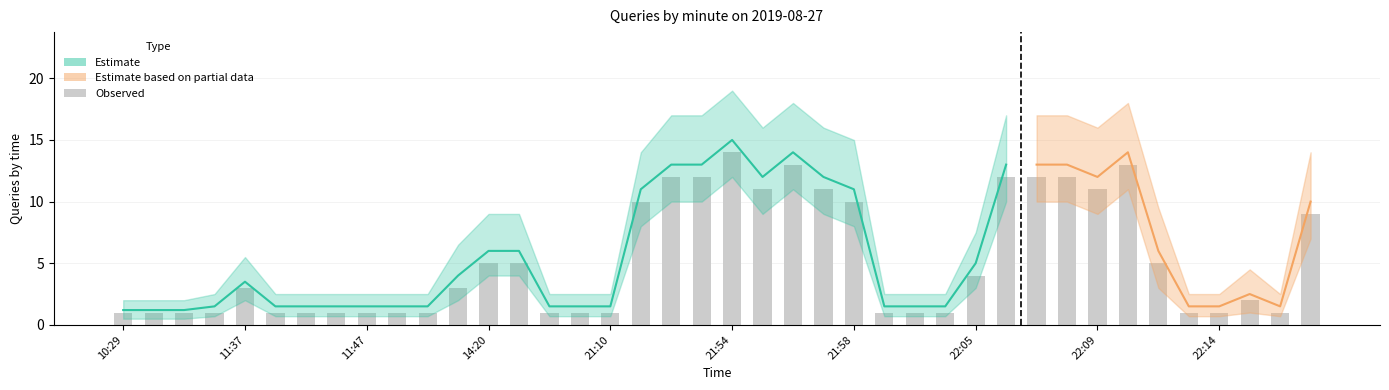

Reading left to right, transcribe all the data shown in this chart.

Observed: 10:29=1.0	10:33=1.0	10:34=1.0	11:36=1.0	11:37=3.0	11:40=1.0	11:41=1.0	11:42=1.0	11:47=1.0	11:50=1.0	11:58=1.0	14:19=3.0	14:20=5.0	14:21=5.0	15:36=1.0	16:01=1.0	21:10=1.0	21:51=10.0	21:52=12.0	21:53=12.0	21:54=14.0	21:55=11.0	21:56=13.0	21:57=11.0	21:58=10.0	22:00=1.0	22:01=1.0	22:04=1.0	22:05=4.0	22:06=12.0	22:07=12.0	22:08=12.0	22:09=11.0	22:10=13.0	22:11=5.0	22:12=1.0	22:14=1.0	22:15=2.0	22:16=1.0	22:17=9.0
Estimate_mid: 10:29=1.2	10:33=1.2	10:34=1.2	11:36=1.5	11:37=3.5	11:40=1.5	11:41=1.5	11:42=1.5	11:47=1.5	11:50=1.5	11:58=1.5	14:19=4.0	14:20=6.0	14:21=6.0	15:36=1.5	16:01=1.5	21:10=1.5	21:51=11.0	21:52=13.0	21:53=13.0	21:54=15.0	21:55=12.0	21:56=14.0	21:57=12.0	21:58=11.0	22:00=1.5	22:01=1.5	22:04=1.5	22:05=5.0	22:06=13.0	22:07=13.0	22:08=13.0	22:09=12.0	22:10=14.0	22:11=6.0	22:12=1.5	22:14=1.5	22:15=2.5	22:16=1.5	22:17=10.0
Estimate_lo: 10:29=0.5	10:33=0.5	10:34=0.5	11:36=0.7	11:37=2.0	11:40=0.7	11:41=0.7	11:42=0.7	11:47=0.7	11:50=0.7	11:58=0.7	14:19=2.0	14:20=4.0	14:21=4.0	15:36=0.7	16:01=0.7	21:10=0.7	21:51=8.0	21:52=10.0	21:53=10.0	21:54=12.0	21:55=9.0	21:56=11.0	21:57=9.0	21:58=8.0	22:00=0.7	22:01=0.7	22:04=0.7	22:05=3.0	22:06=10.0	22:07=10.0	22:08=10.0	22:09=9.0	22:10=11.0	22:11=3.0	22:12=0.7	22:14=0.7	22:15=1.0	22:16=0.7	22:17=7.0
Estimate_hi: 10:29=2.0	10:33=2.0	10:34=2.0	11:36=2.5	11:37=5.5	11:40=2.5	11:41=2.5	11:42=2.5	11:47=2.5	11:50=2.5	11:58=2.5	14:19=6.5	14:20=9.0	14:21=9.0	15:36=2.5	16:01=2.5	21:10=2.5	21:51=14.0	21:52=17.0	21:53=17.0	21:54=19.0	21:55=16.0	21:56=18.0	21:57=16.0	21:58=15.0	22:00=2.5	22:01=2.5	22:04=2.5	22:05=7.5	22:06=17.0	22:07=17.0	22:08=17.0	22:09=16.0	22:10=18.0	22:11=9.5	22:12=2.5	22:14=2.5	22:15=4.5	22:16=2.5	22:17=14.0